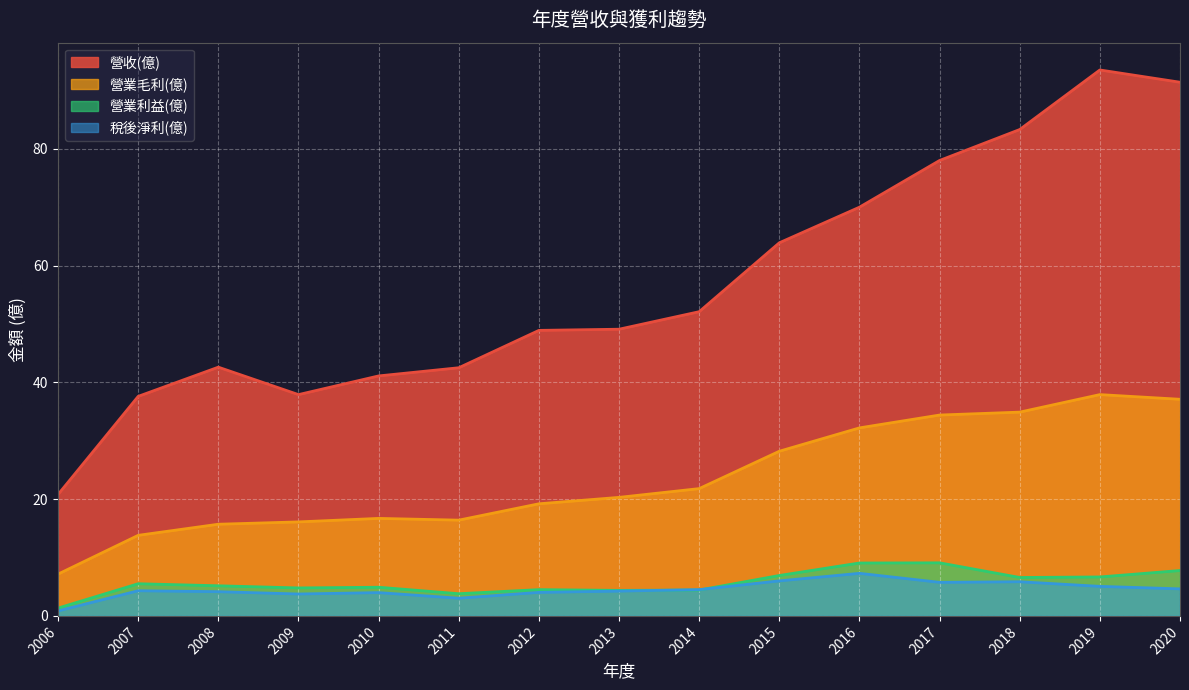

True or false: 稅後淨利(億) and 營業毛利(億) intersect in this chart.

False